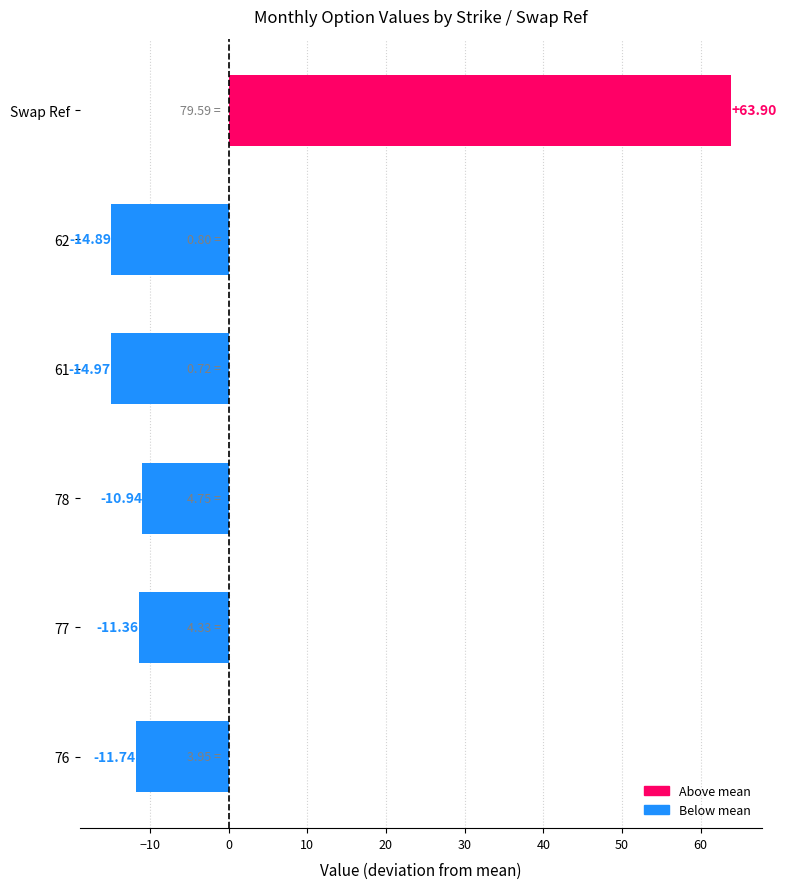

What is the label of the 5th bar from the right?

77